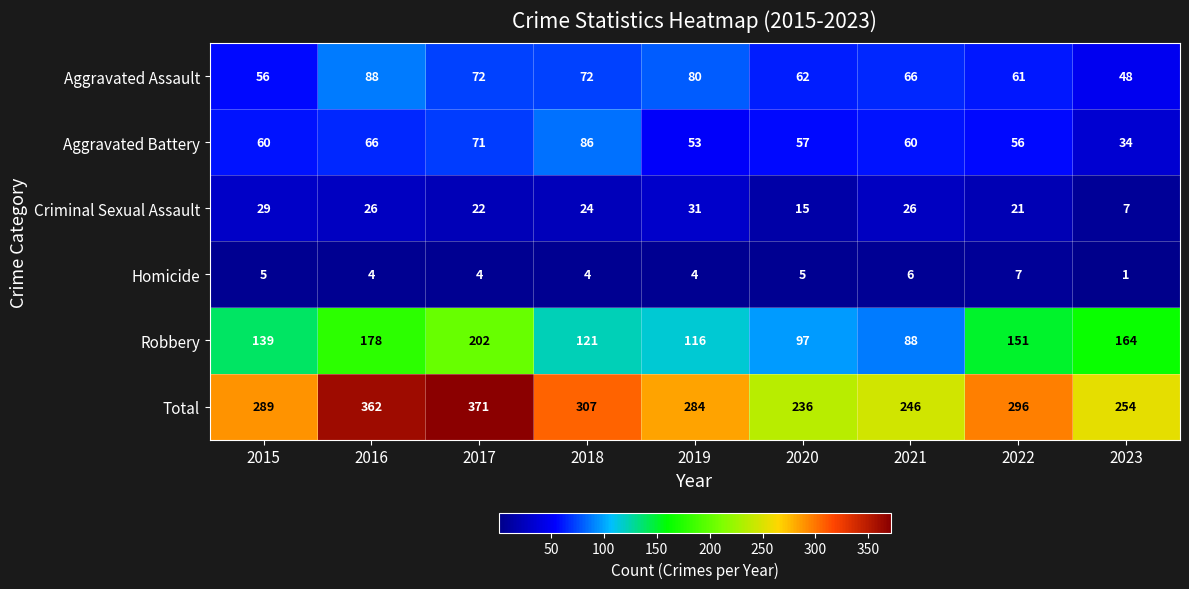

At which label does Criminal Sexual Assault first exceed 24?

2015